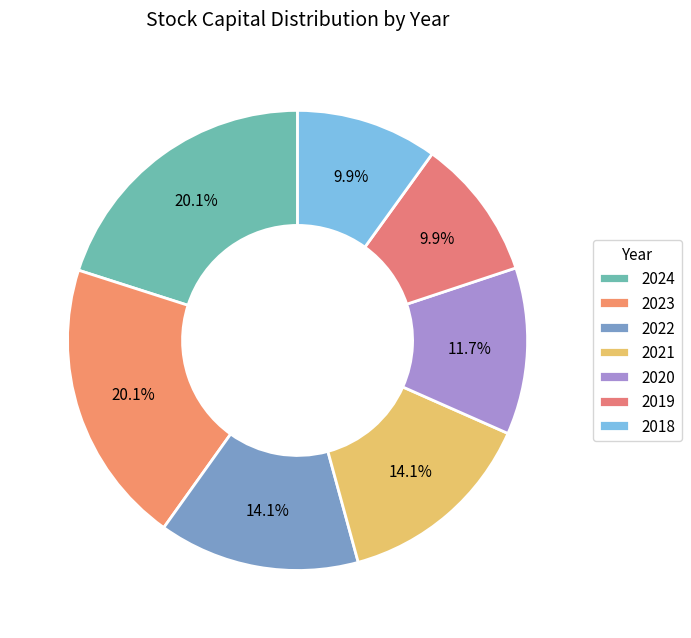

Approximately how many times larger is the value at 2024 compared to 2019?

2.0